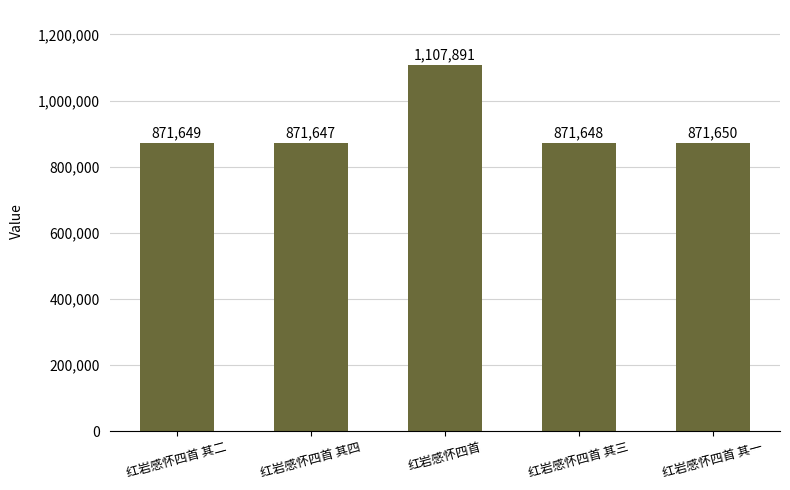

What is the difference between the values at 红岩感怀四首 and 红岩感怀四首 其四?

236244